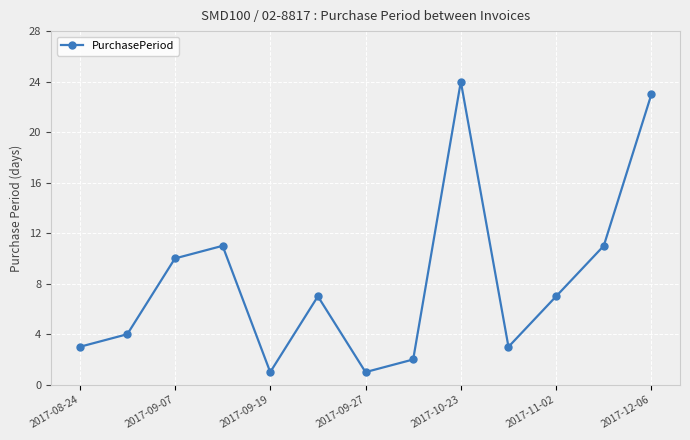

What is the value of the 1st point from the left?

3